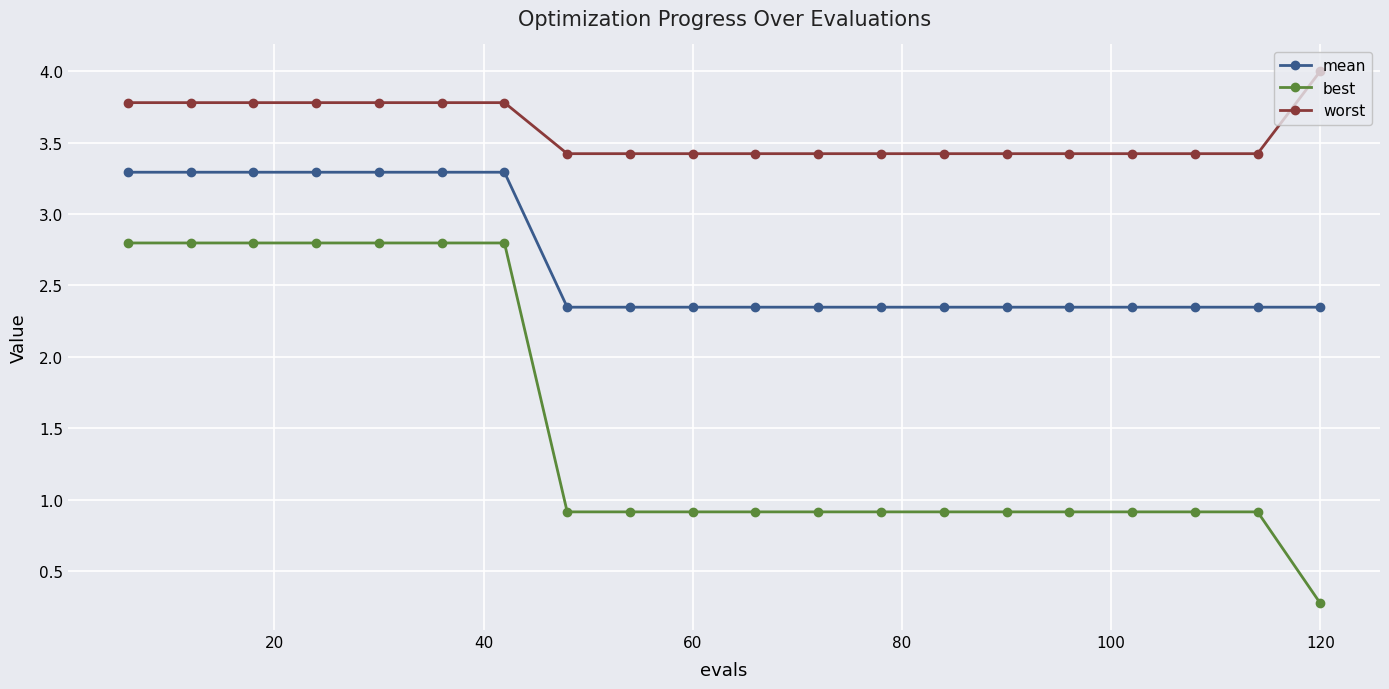

Which series has the widest spread of values?

best